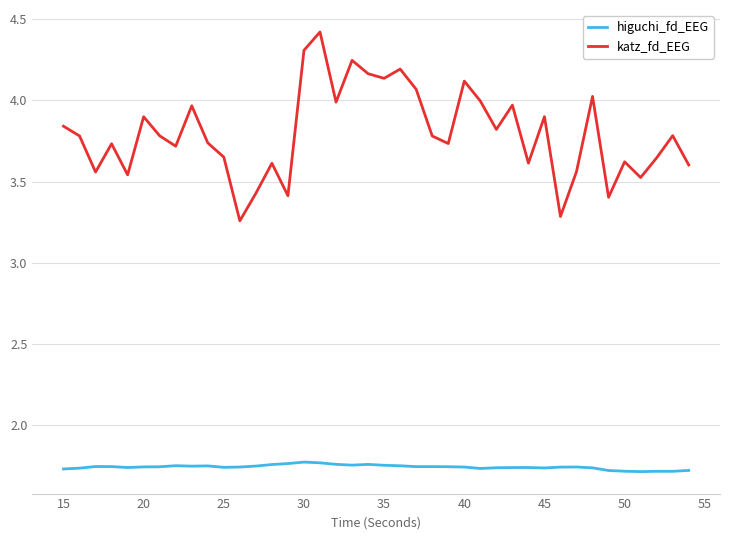

What is the highest value of the katz_fd_EEG series?

4.4